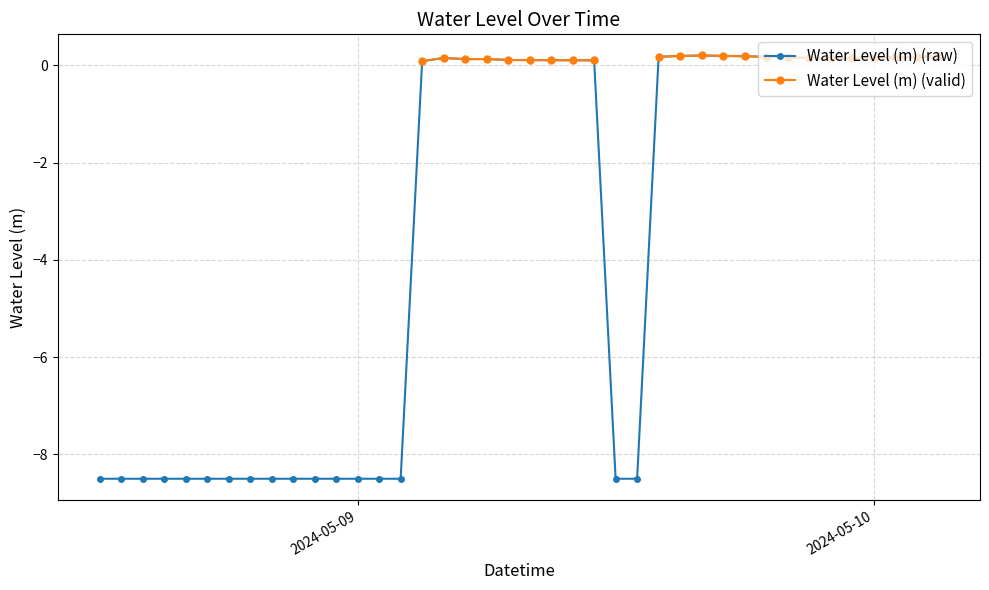

How many lines are shown in the chart?

2